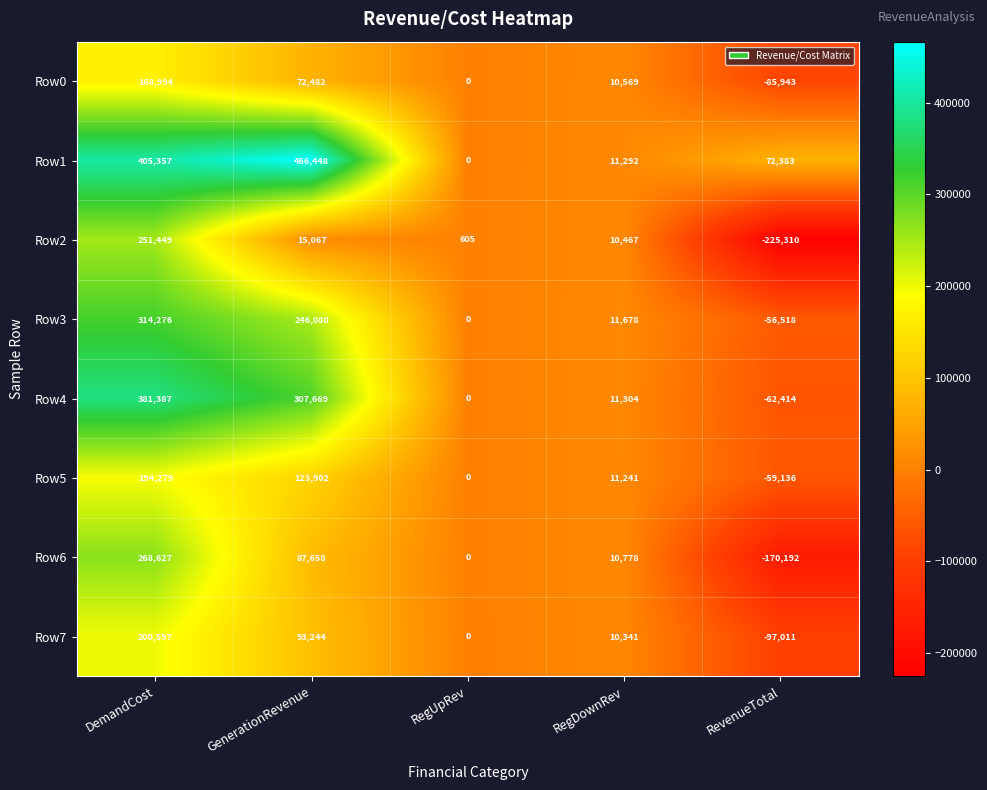

What is the sum of all Row4 values?

637946